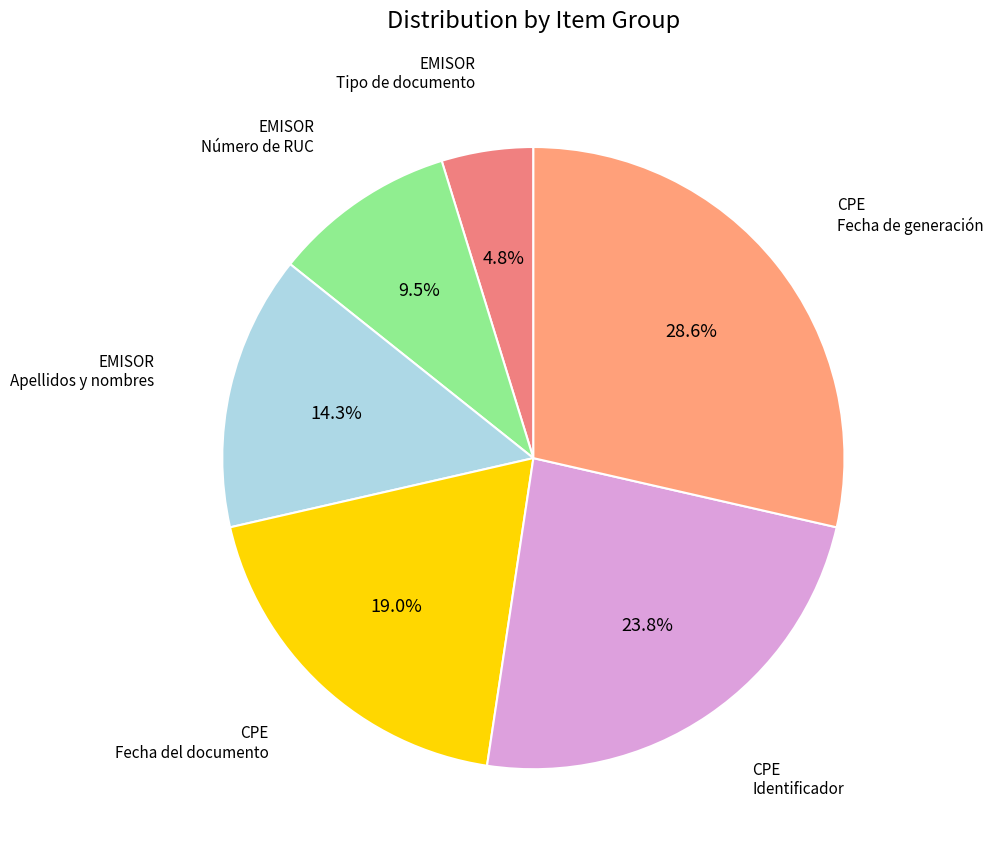

Which slice is the largest?

CPE Fecha de generación